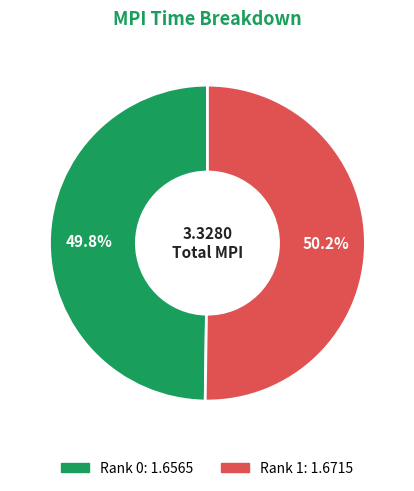

How many segments does this pie chart have?

2